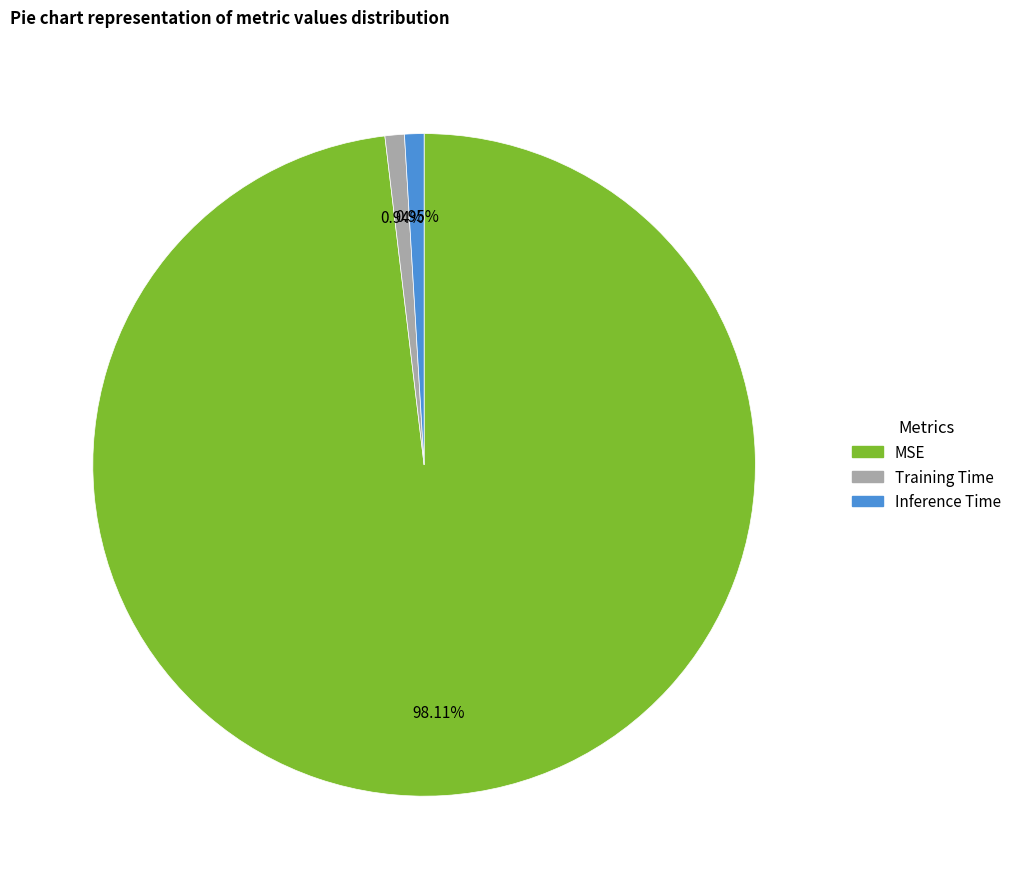

What portion of the pie excludes Training Time?

99.1%